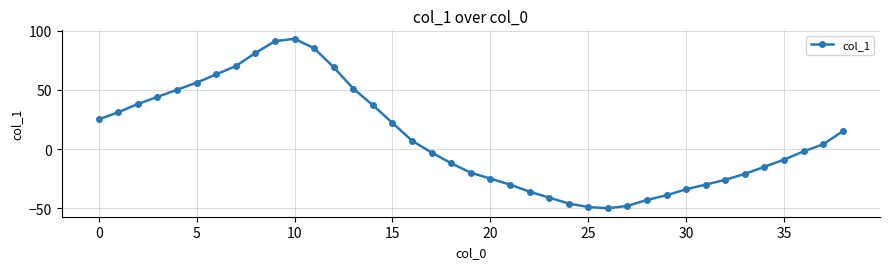

What is the value of the 29th point from the left?

-43